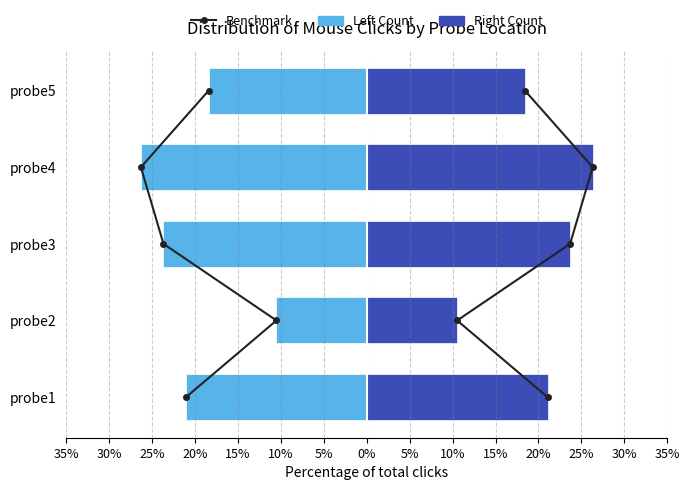

At how many categories does at least one series exceed -6?

5